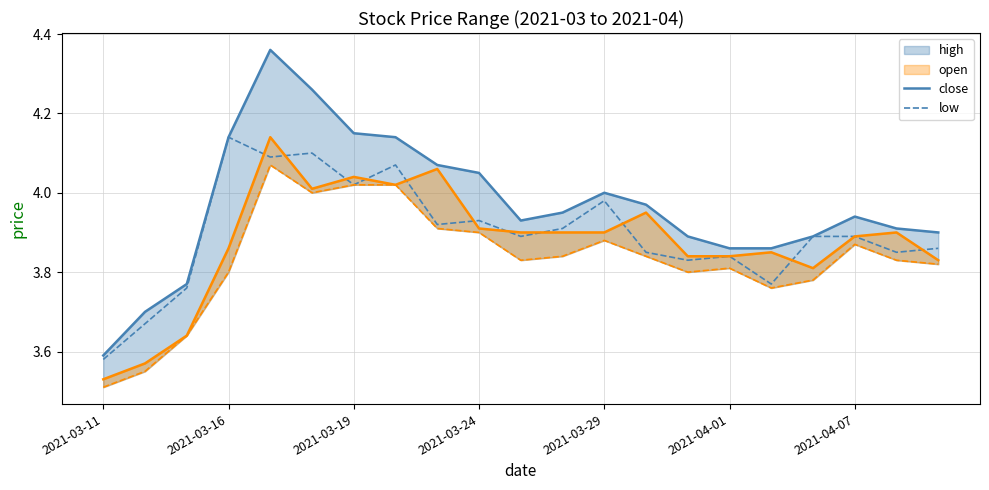

True or false: low and close intersect in this chart.

False